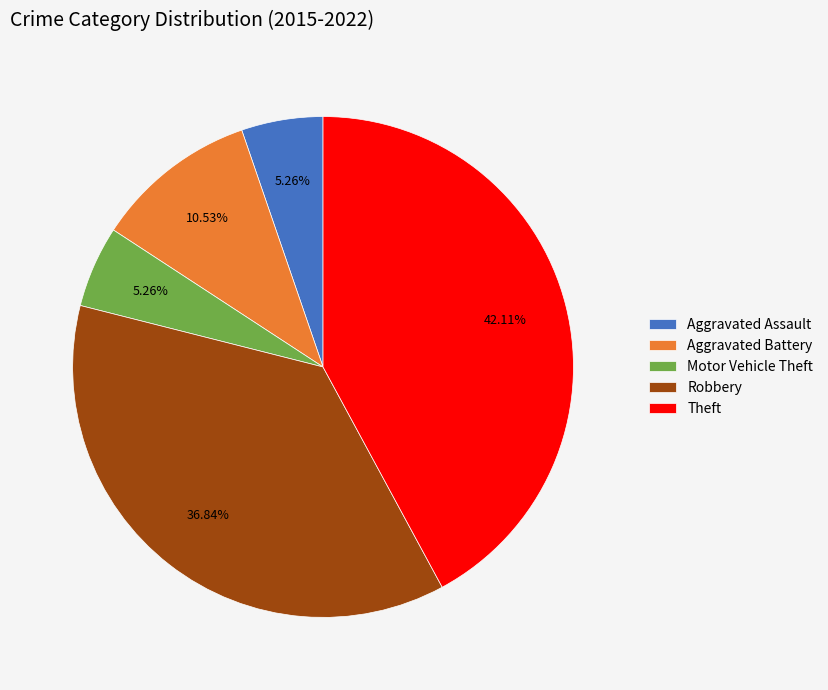

Count the number of slices in the pie.

5